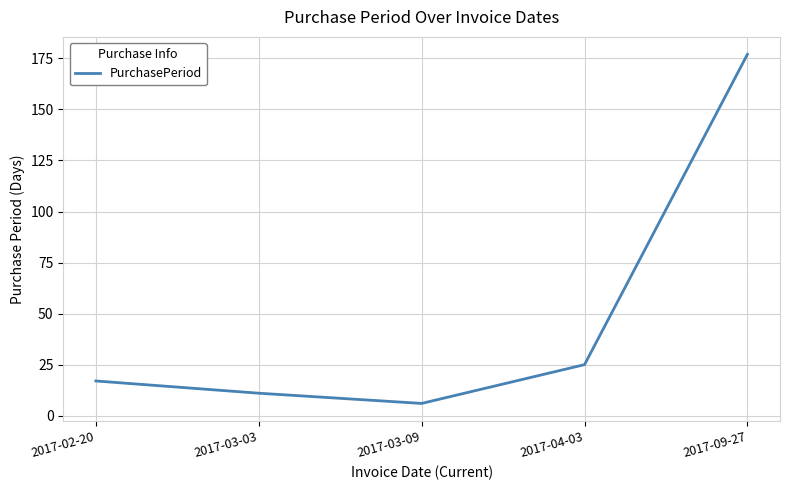

True or false: the data has more than 0 interior local peaks.

False